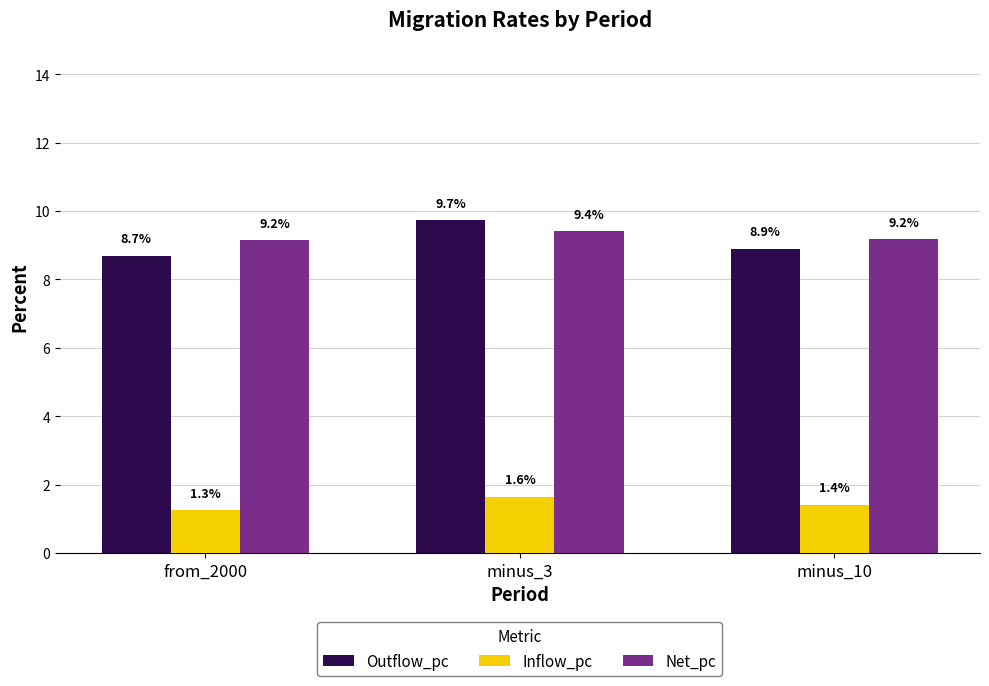

Where is Inflow_pc nearest to the value 1?

from_2000